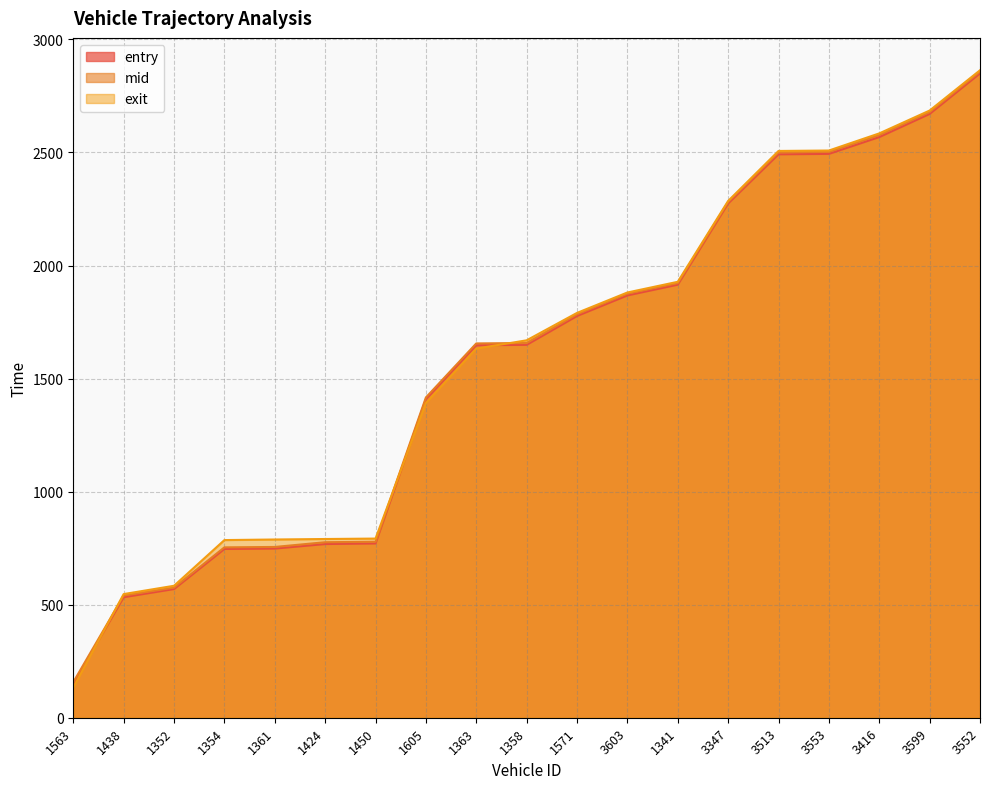

Reading right to left, extract all data points from this chart.

entry: 2849.9	2670.6	2568.2	2493.8	2491.8	2274.6	1915.4	1867.8	1776.8	1649.2	1647.4	1409.3	770.8	768.2	748.2	746.5	569.2	533.0	150.0
mid: 2857.1	2678.5	2577.1	2502.4	2500.4	2281.1	1922.3	1875.4	1784.2	1657.3	1655.5	1416.5	778.3	776.2	755.3	753.5	575.5	540.4	157.3
exit: 2863.6	2685.4	2584.3	2508.6	2506.7	2285.6	1928.0	1880.7	1790.4	1669.2	1632.7	1391.8	792.4	790.4	788.3	785.7	583.6	546.9	133.7